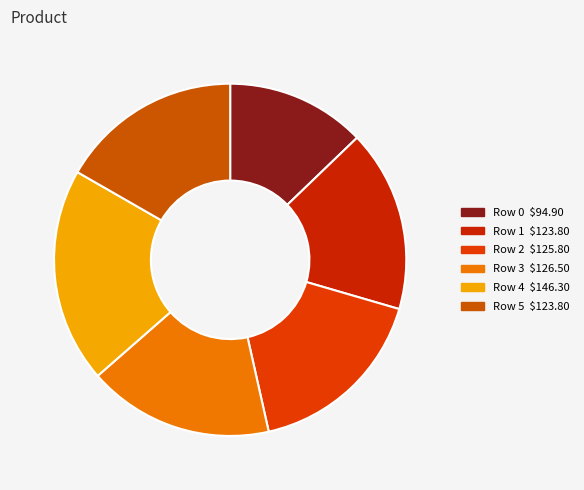

To the nearest percent, what is the difference between the largest and smallest slice percentages?

7%